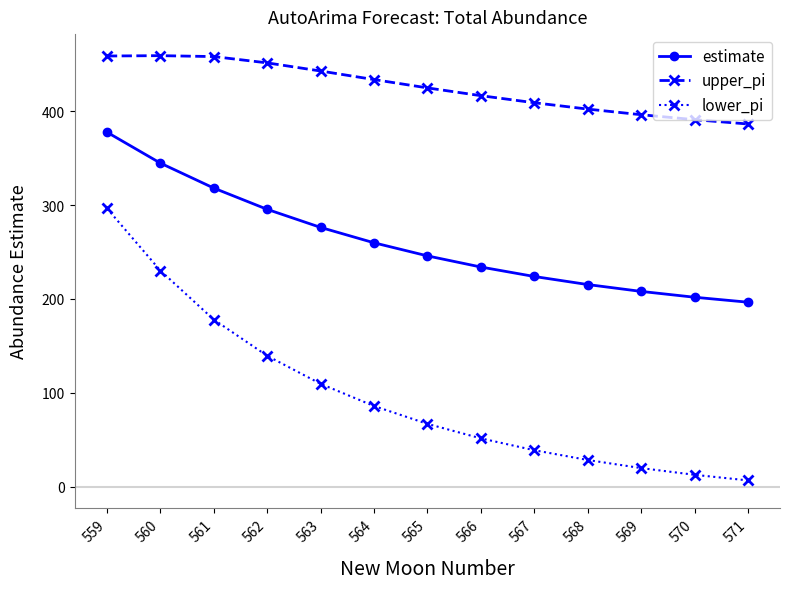

What is the minimum value shown in the chart?

6.5